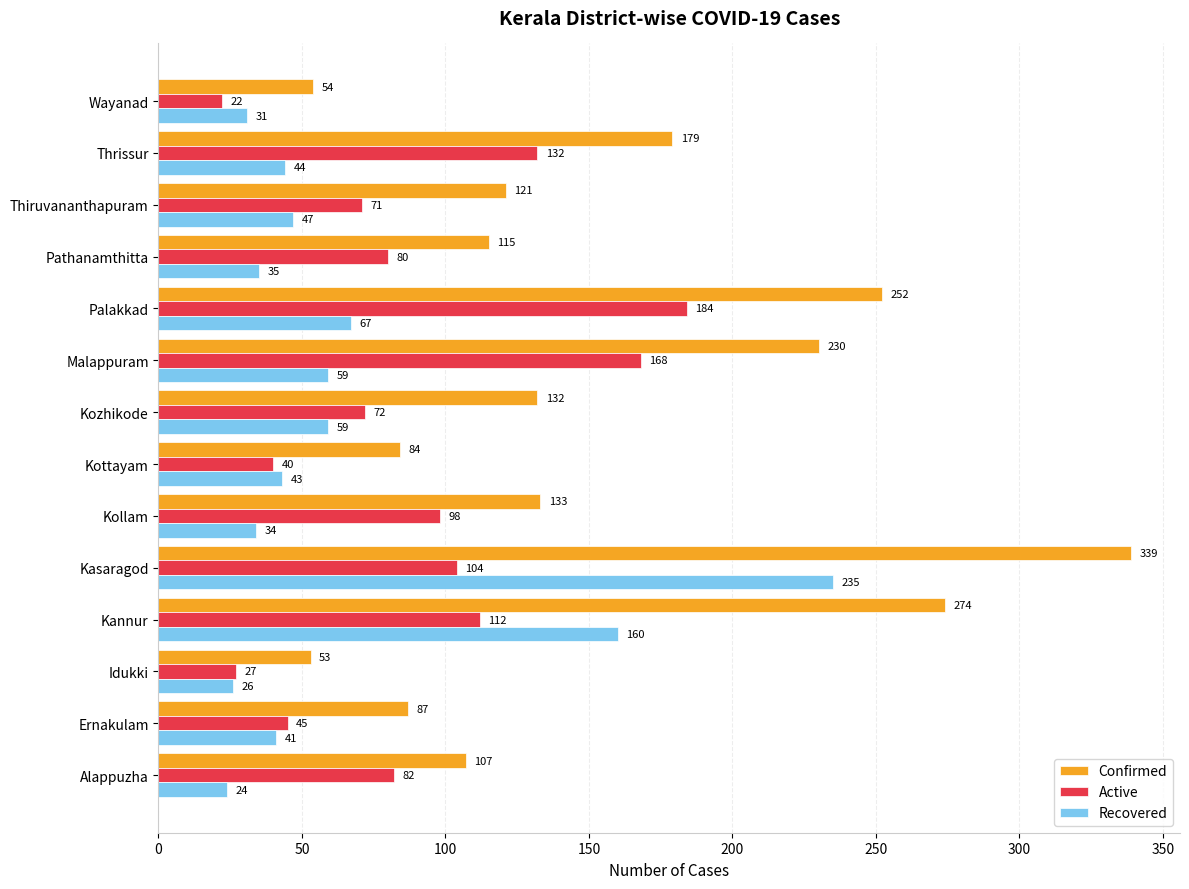

What is the spread (max minus min) of values at Alappuzha?

83